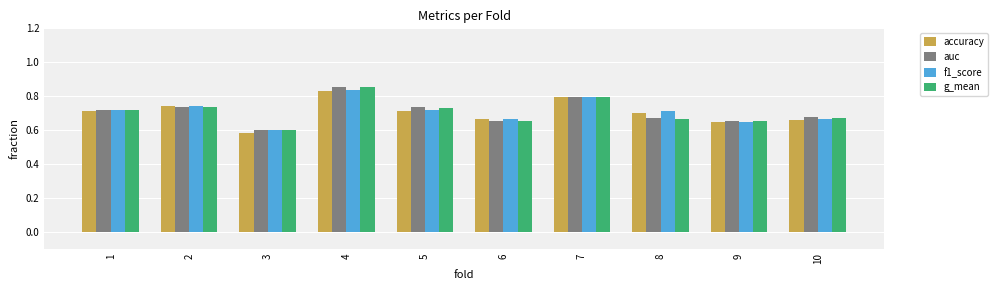

What is the sum of the f1_score values at 7 and 2?

1.5